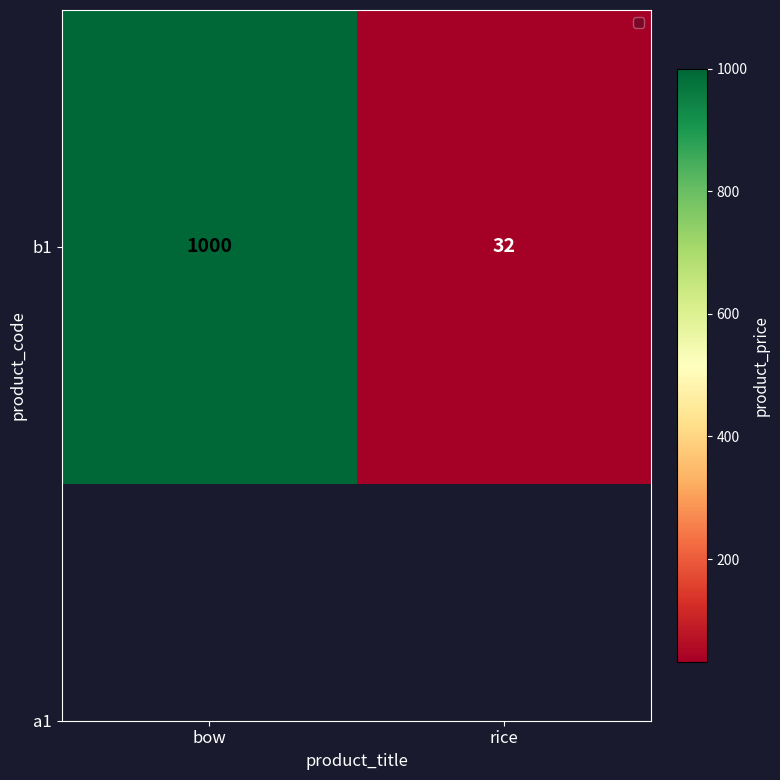

Between rice and bow, which is larger?

bow